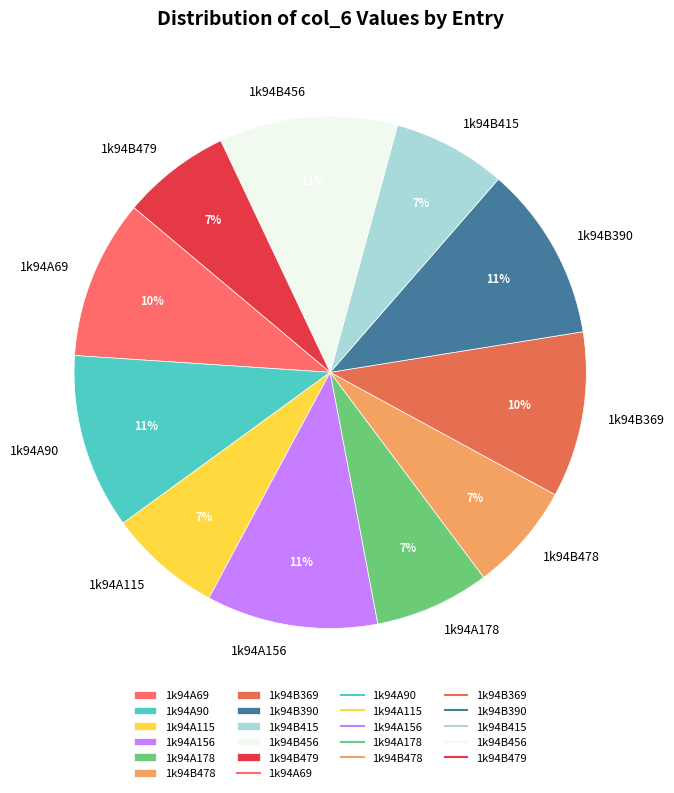

Combined, do 1k94B456 and 1k94B390 account for over 50%?

No